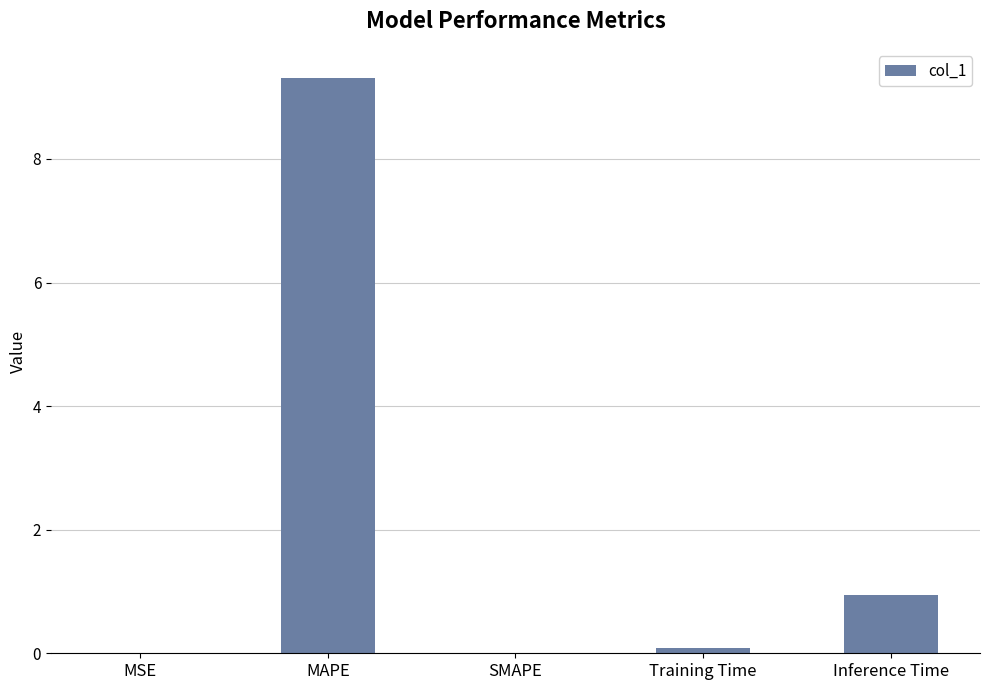

The value at MAPE is 16.4. True or false?

False